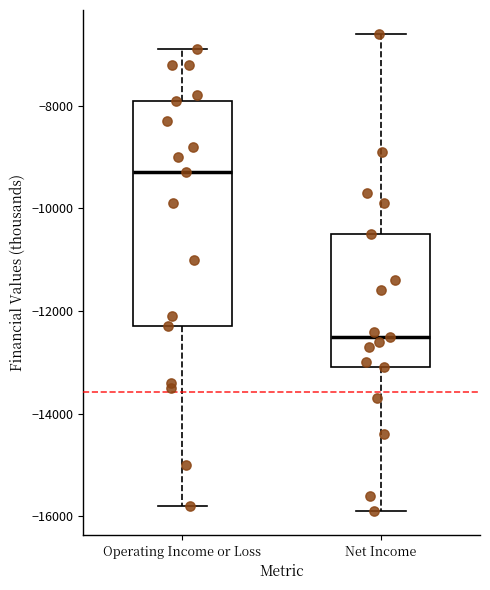

Reading left to right, read every box against the y-axis: the position of its median line, the range the box covers, and the ends of its whiskers. The values are not printed on the chart, so give them approximately, as read against the axis.

Operating Income or Loss: median -9200, box -12200 to -7800, whiskers -15800 to -6800
Net Income: median -12400, box -13000 to -10400, whiskers -15800 to -6600